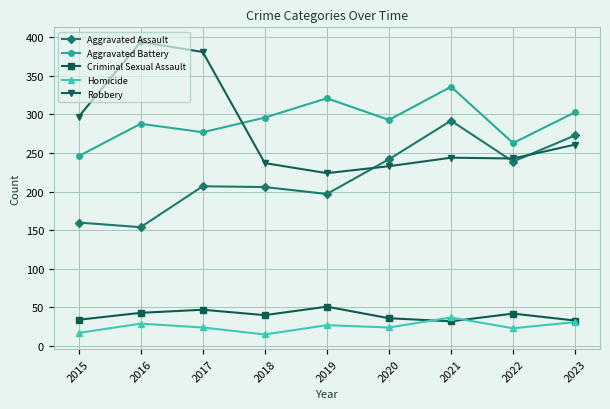

What is the total value across all series at 2023?

901